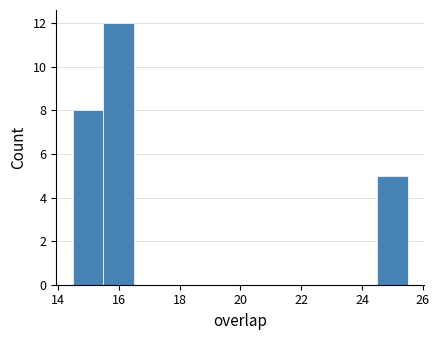

Reading left to right, list every bar in this chart as the range it spans on the x-axis followed by its height. Neither the bar edges nor the heights are printed on the chart, so give them approximately, as read against the axes.

14.5 to 15.5: 8
15.5 to 16.5: 12
16.5 to 17.5: 0
17.5 to 18.5: 0
18.5 to 19.5: 0
19.5 to 20.5: 0
20.5 to 21.5: 0
21.5 to 22.5: 0
22.5 to 23.5: 0
23.5 to 24.5: 0
24.5 to 25.5: 5